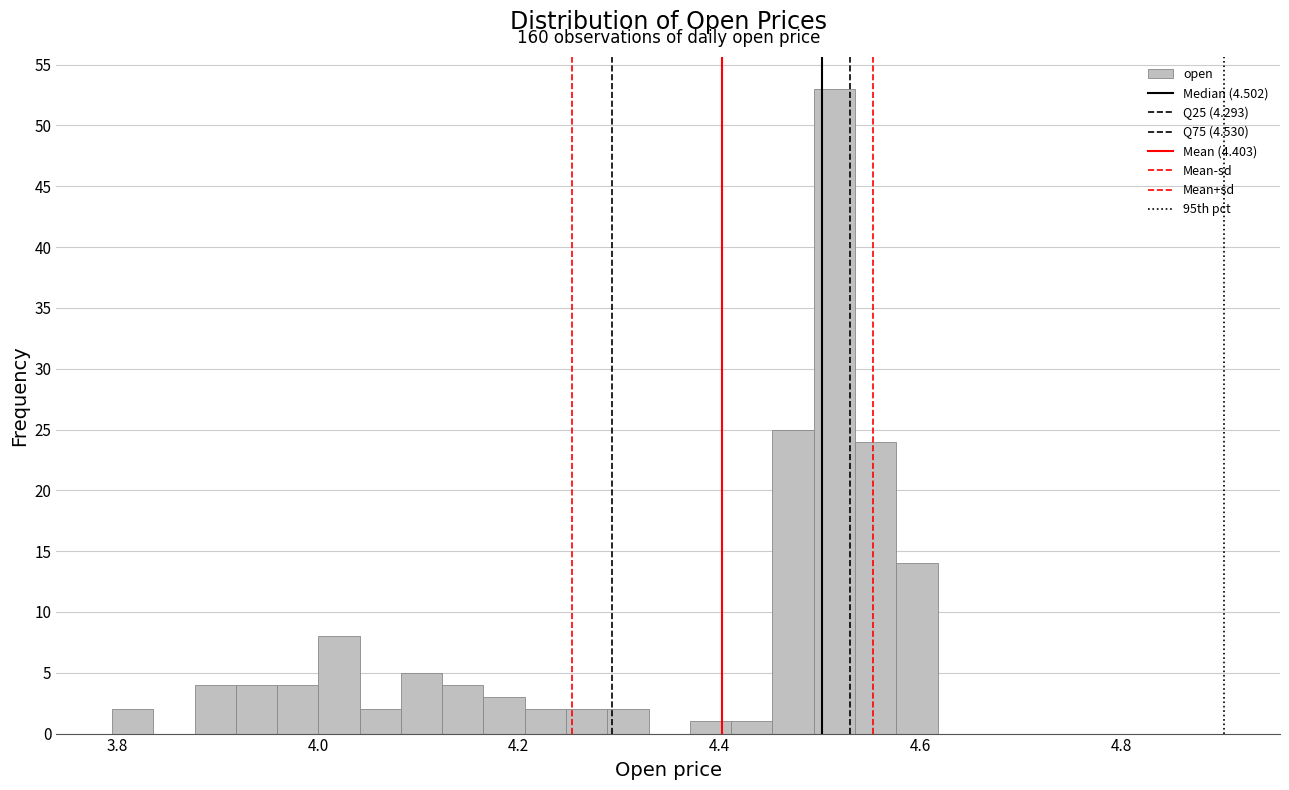

Read against the x-axis, roughly where is the centre of the tallest bar?

4.52